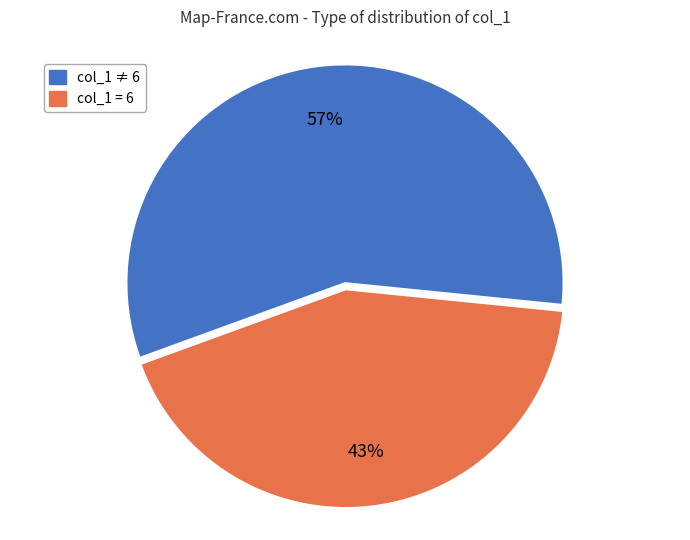

To the nearest percent, what is the difference between the largest and smallest slice percentages?

14%